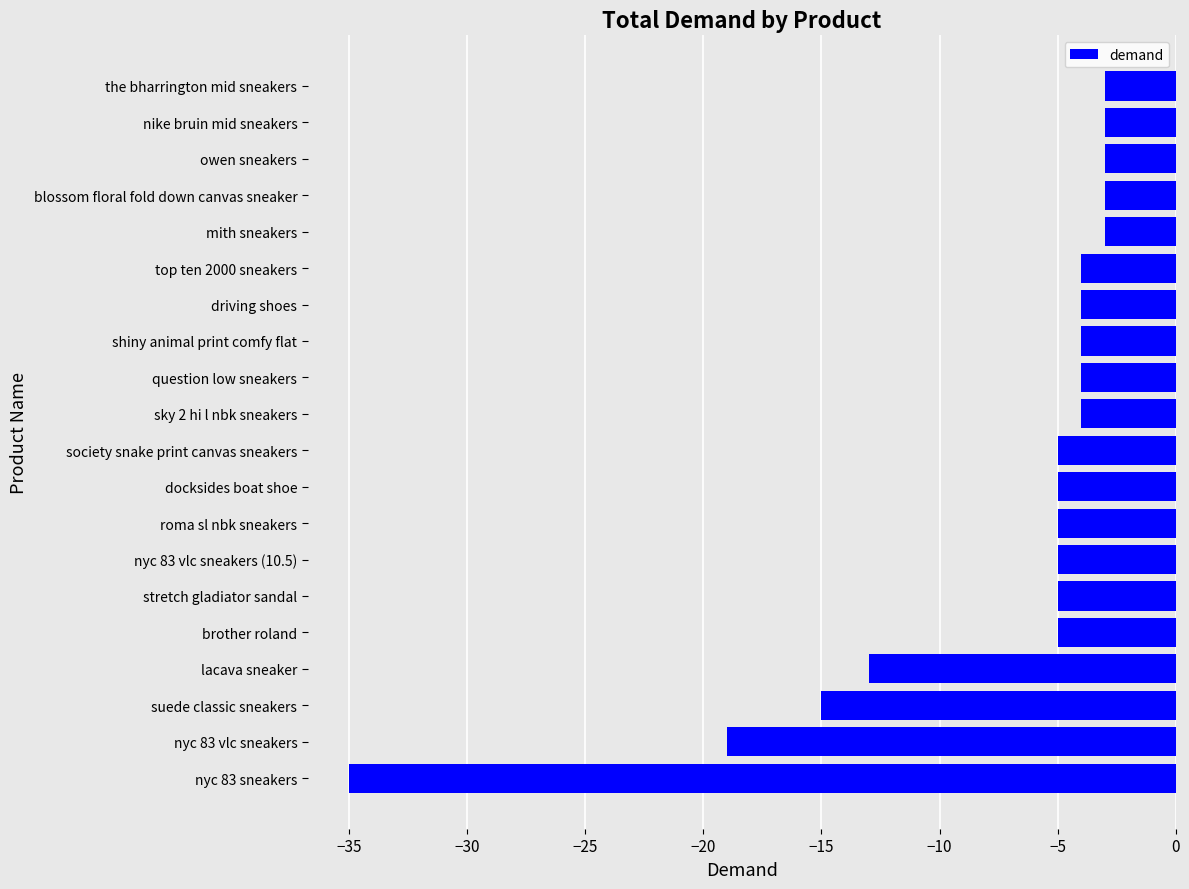

What is the change in value from society snake print canvas sneakers to owen sneakers?

+2